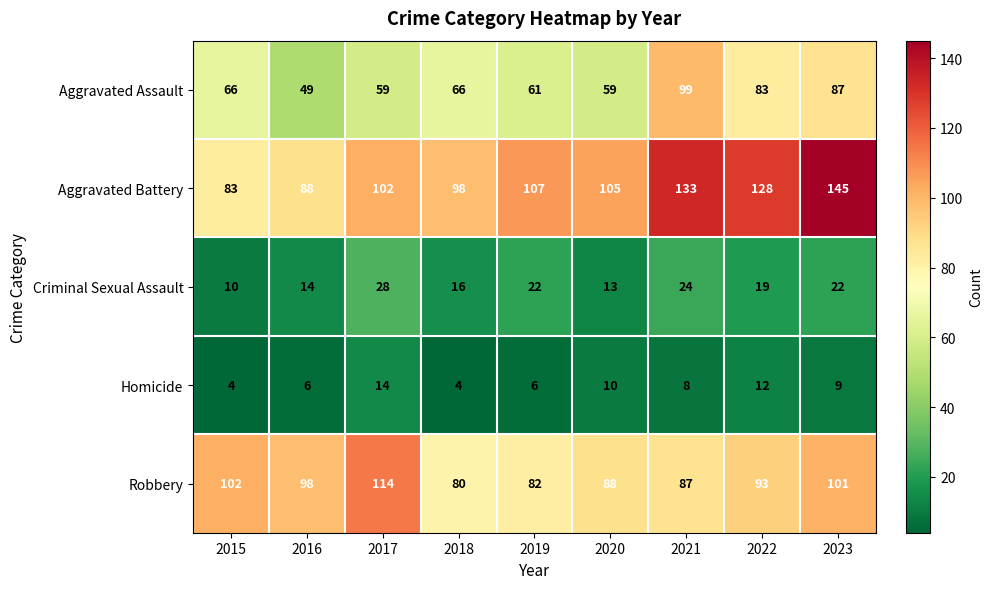

What is the total value across all series at 2018?

264